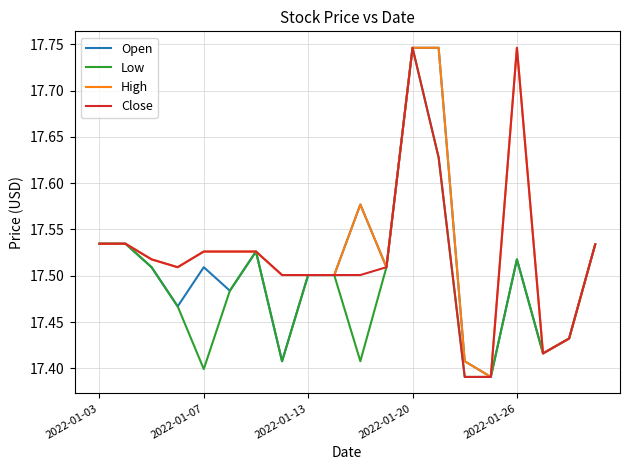

What is the maximum value shown in the chart?

17.7